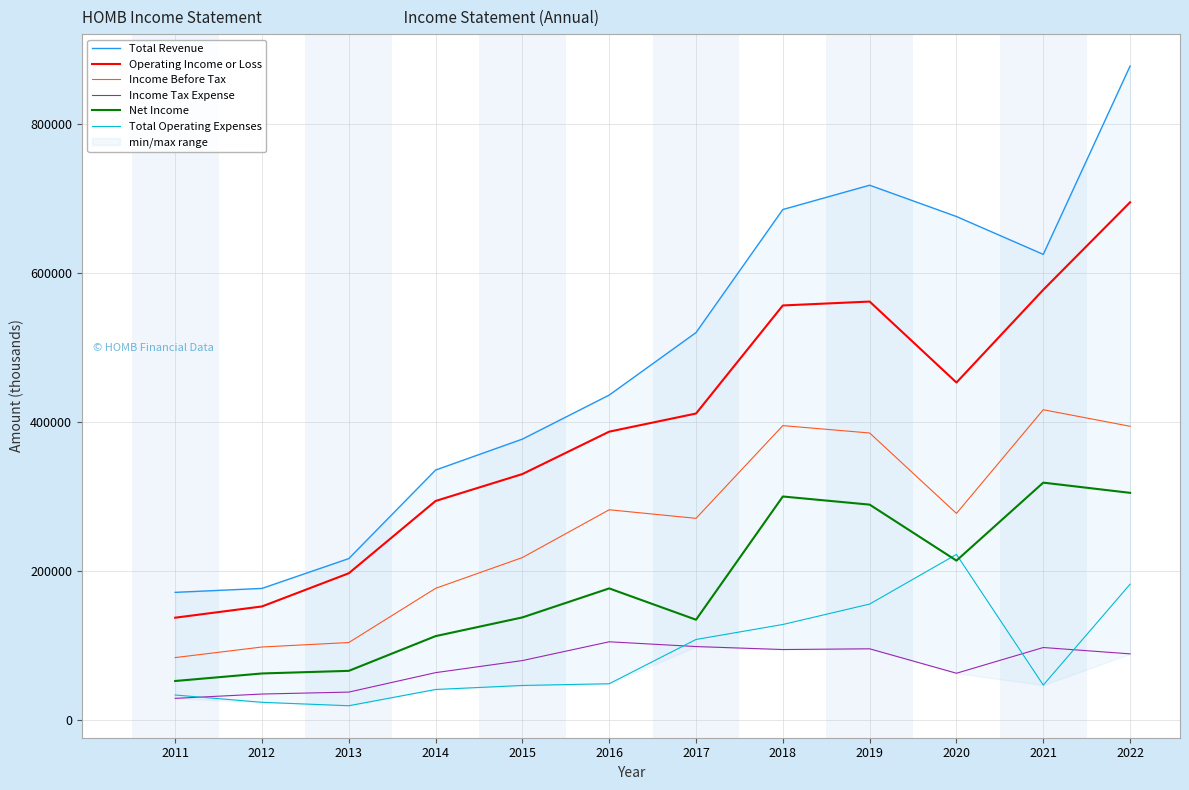

At which category is the sum across all series the highest?

2022